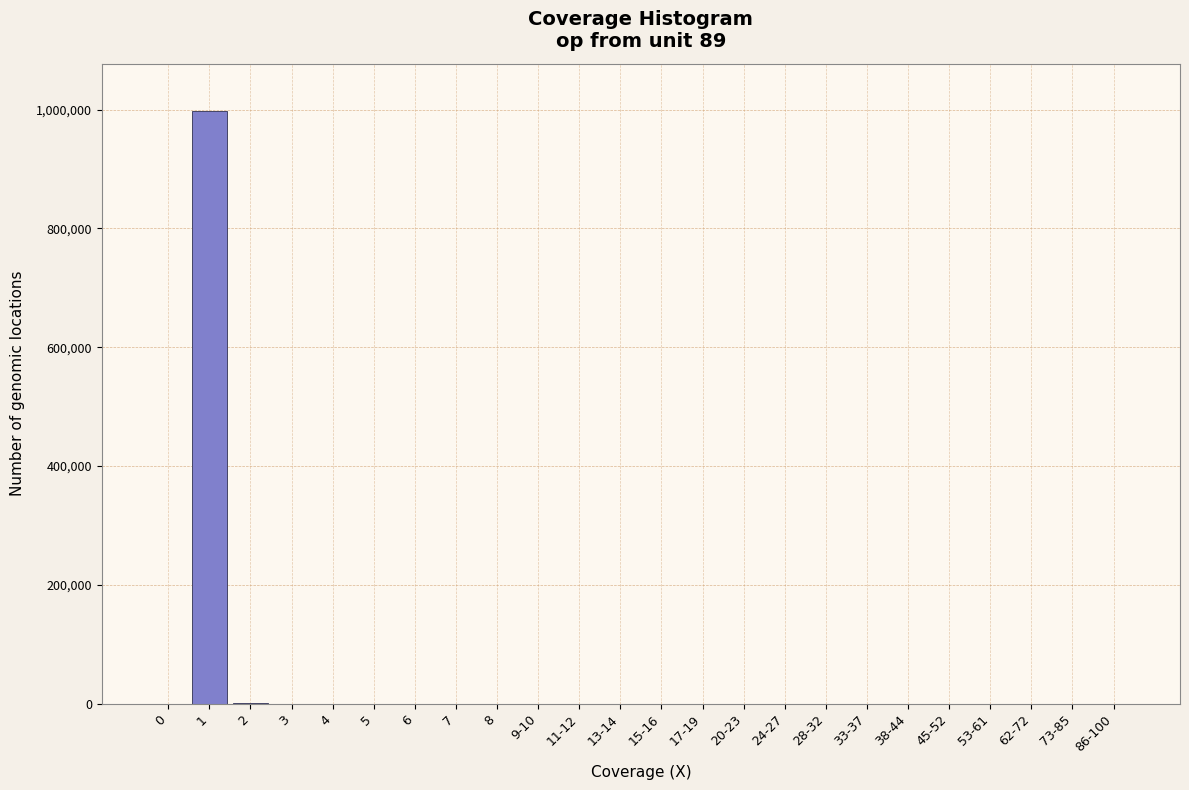

What is the sum of all values?

1000002